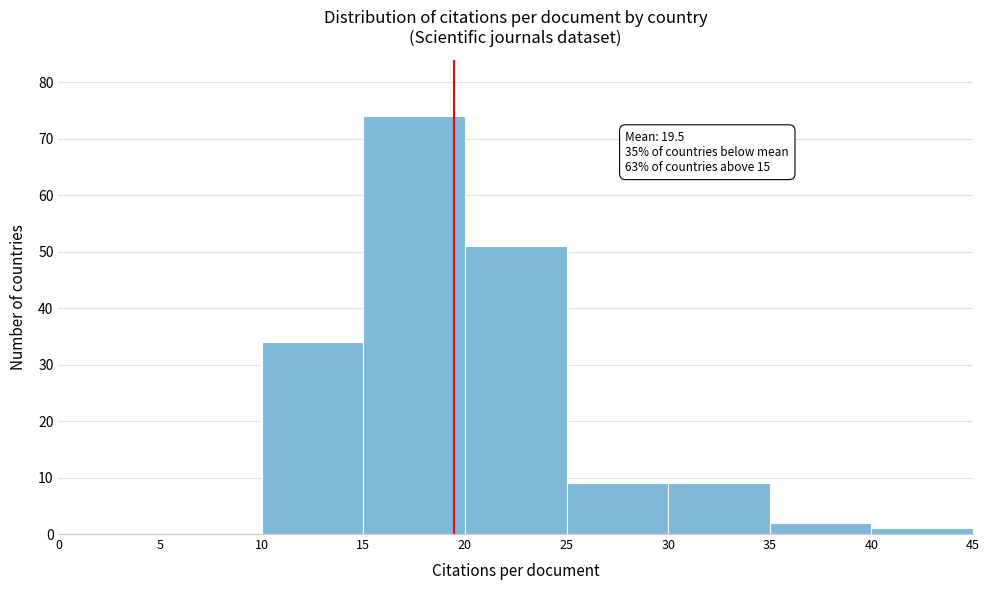

Over which range of the x-axis is the bar tallest?

15 to 20